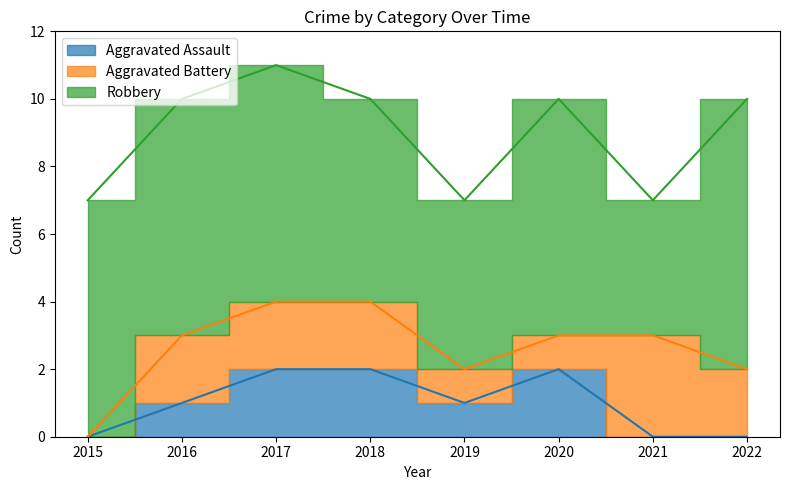

How many series are shown in this chart?

3